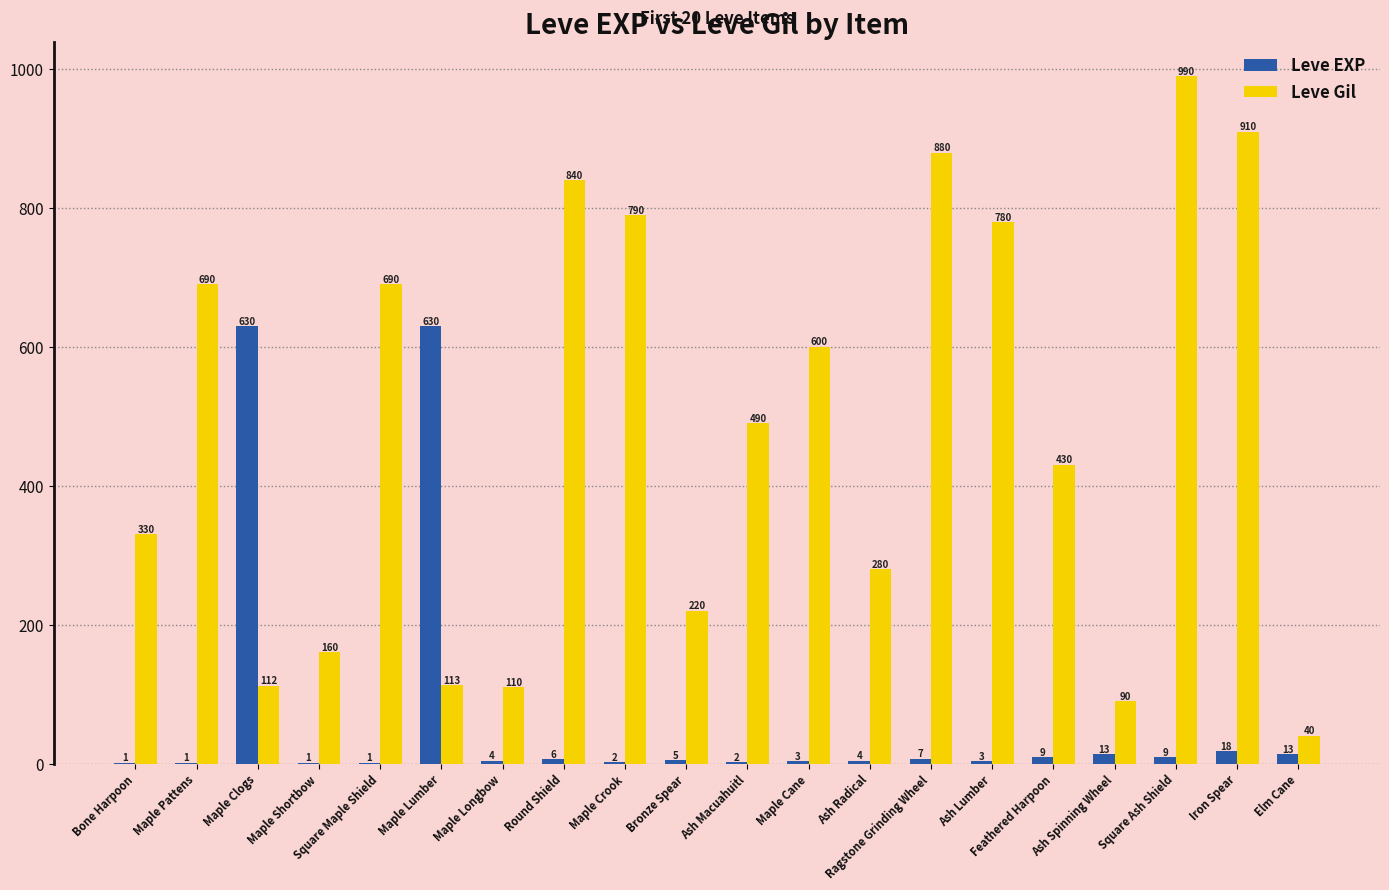

What is the sum of the Leve Gil values at Maple Longbow and Maple Lumber?

223